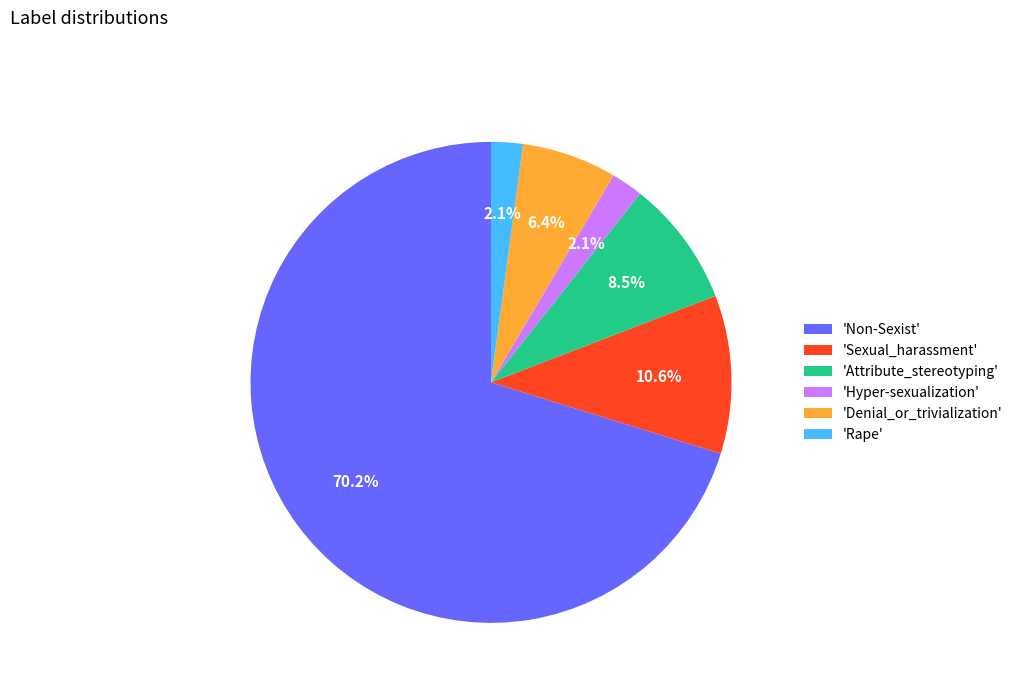

Which slice represents more than half of the pie?

'Non-Sexist'